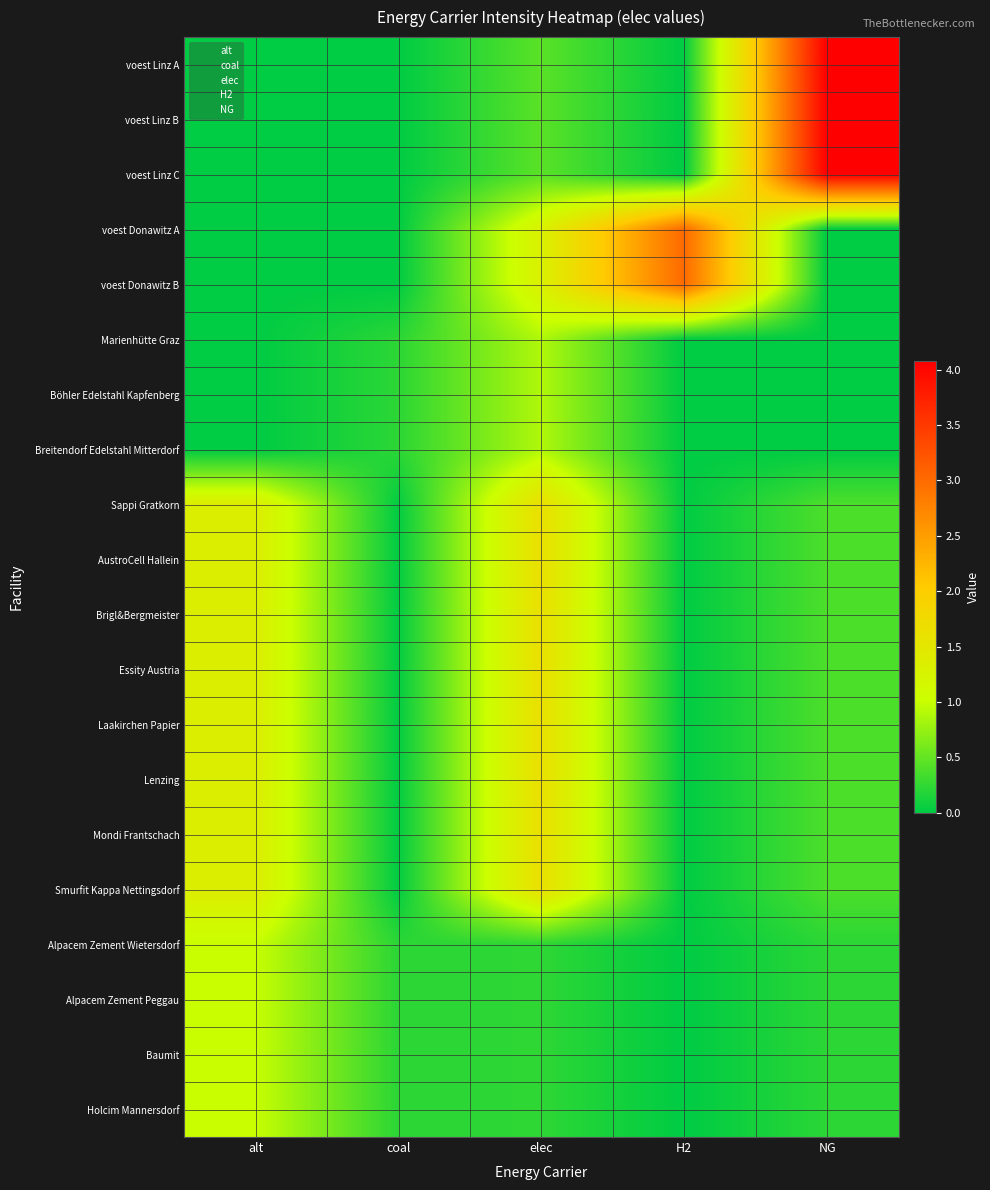

Reading left to right, transcribe all the data shown in this chart.

voest Linz A: alt=0.0	coal=0.0	elec=0.5	H2=0.0	NG=4.1
voest Linz B: alt=0.0	coal=0.0	elec=0.5	H2=0.0	NG=4.1
voest Linz C: alt=0.0	coal=0.0	elec=0.5	H2=0.0	NG=4.1
voest Donawitz A: alt=0.0	coal=0.0	elec=1.3	H2=3.0	NG=0.0
voest Donawitz B: alt=0.0	coal=0.0	elec=1.3	H2=3.0	NG=0.0
Marienhütte Graz: alt=0.0	coal=0.2	elec=0.9	H2=0.0	NG=0.0
Böhler Edelstahl Kapfenberg: alt=0.0	coal=0.2	elec=0.9	H2=0.0	NG=0.0
Breitendorf Edelstahl Mitterdorf: alt=0.0	coal=0.2	elec=0.9	H2=0.0	NG=0.0
Sappi Gratkorn: alt=1.4	coal=0.0	elec=1.6	H2=0.0	NG=0.4
AustroCell Hallein: alt=1.4	coal=0.0	elec=1.6	H2=0.0	NG=0.4
Brigl&Bergmeister: alt=1.4	coal=0.0	elec=1.6	H2=0.0	NG=0.4
Essity Austria: alt=1.4	coal=0.0	elec=1.6	H2=0.0	NG=0.4
Laakirchen Papier: alt=1.4	coal=0.0	elec=1.6	H2=0.0	NG=0.4
Lenzing: alt=1.4	coal=0.0	elec=1.6	H2=0.0	NG=0.4
Mondi Frantschach: alt=1.4	coal=0.0	elec=1.6	H2=0.0	NG=0.4
Smurfit Kappa Nettingsdorf: alt=1.4	coal=0.0	elec=1.6	H2=0.0	NG=0.4
Alpacem Zement Wietersdorf: alt=1.0	coal=0.2	elec=0.2	H2=0.0	NG=0.2
Alpacem Zement Peggau: alt=1.0	coal=0.2	elec=0.2	H2=0.0	NG=0.2
Baumit: alt=1.0	coal=0.2	elec=0.2	H2=0.0	NG=0.2
Holcim Mannersdorf: alt=1.0	coal=0.2	elec=0.2	H2=0.0	NG=0.2